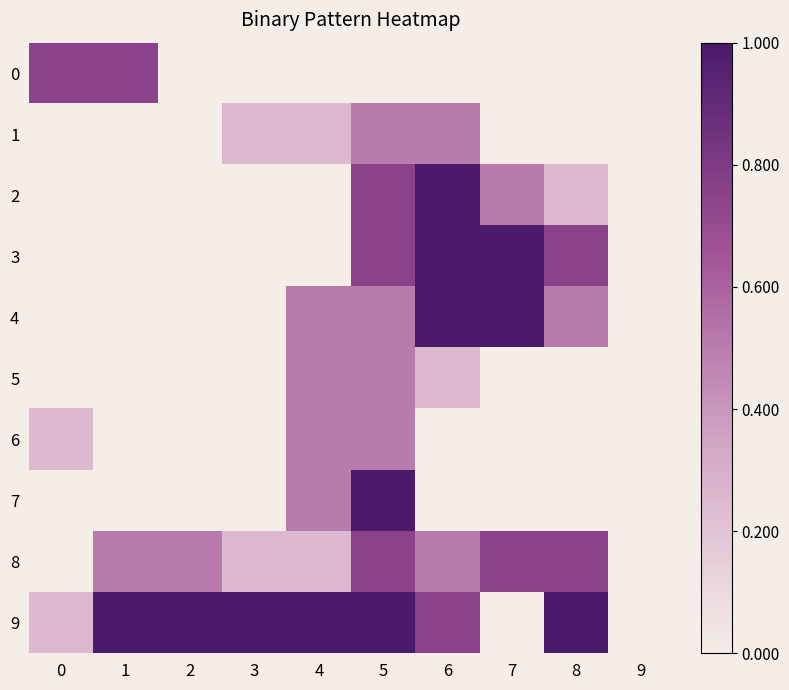

Count the number of categories in the chart.

10